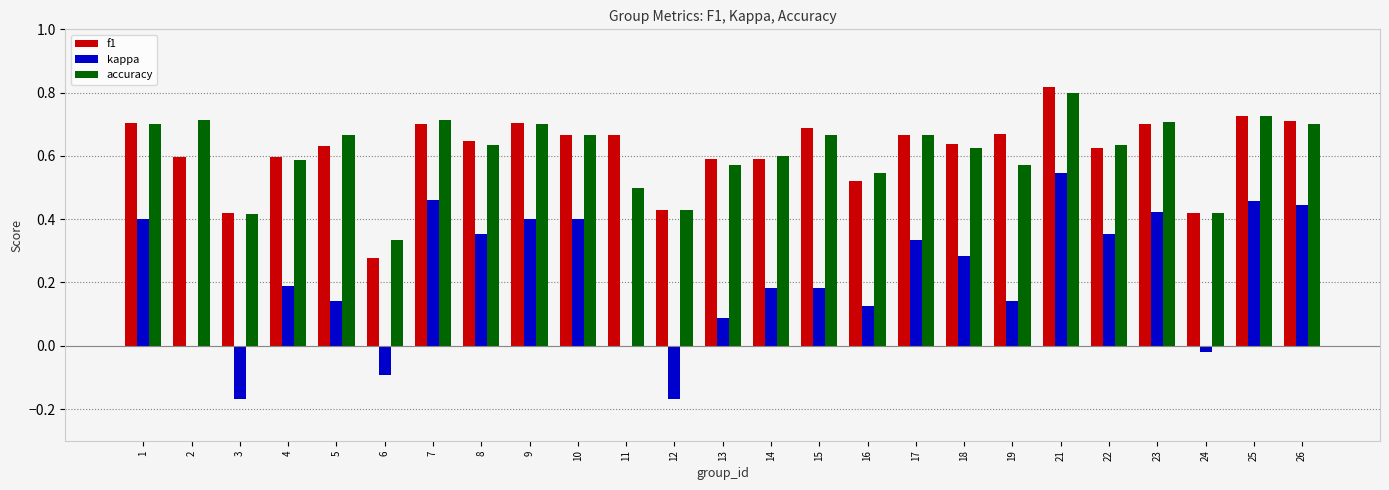

Is it true that kappa equals 0.2 at 16?

False